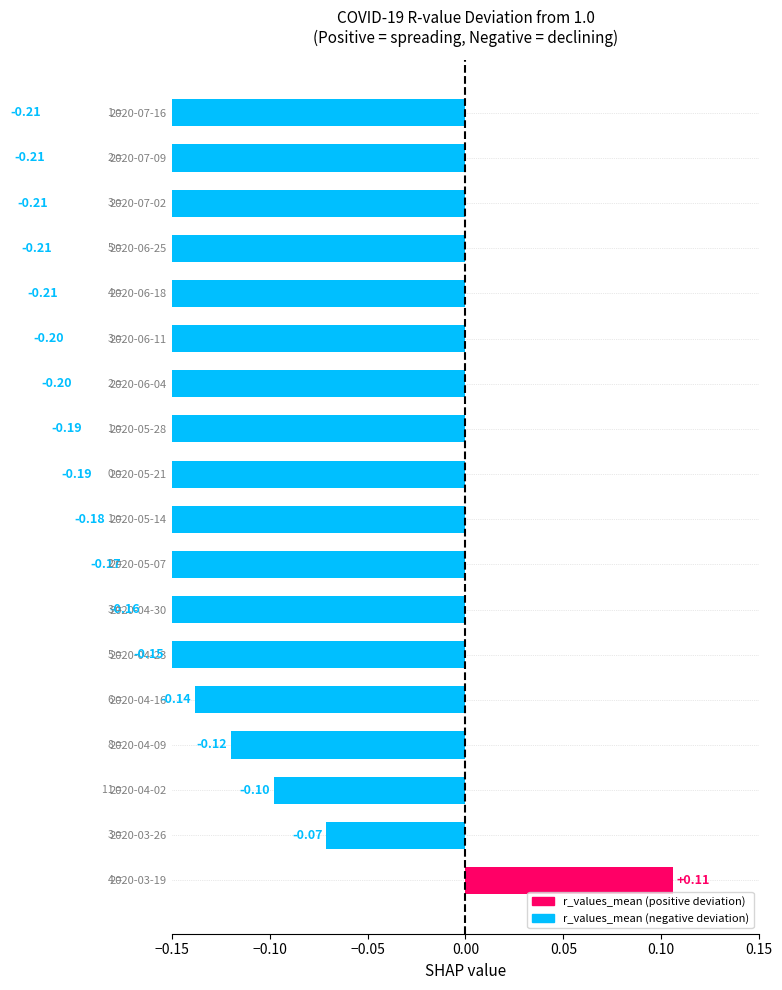

The chart shows a value of -0.2 at 2020-06-11. True or false?

True